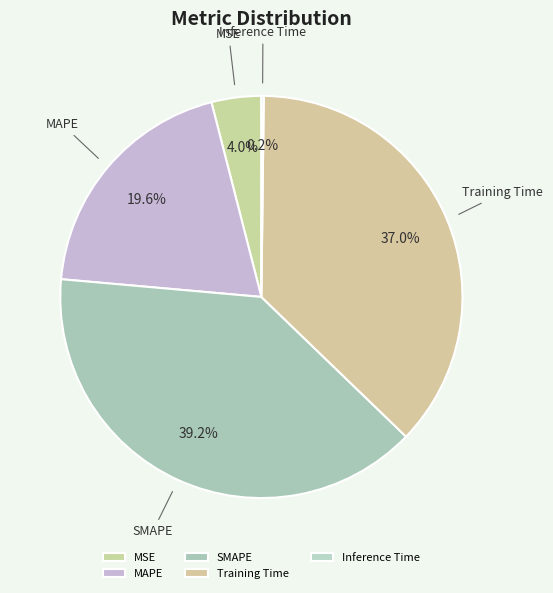

Which slice is the largest?

SMAPE